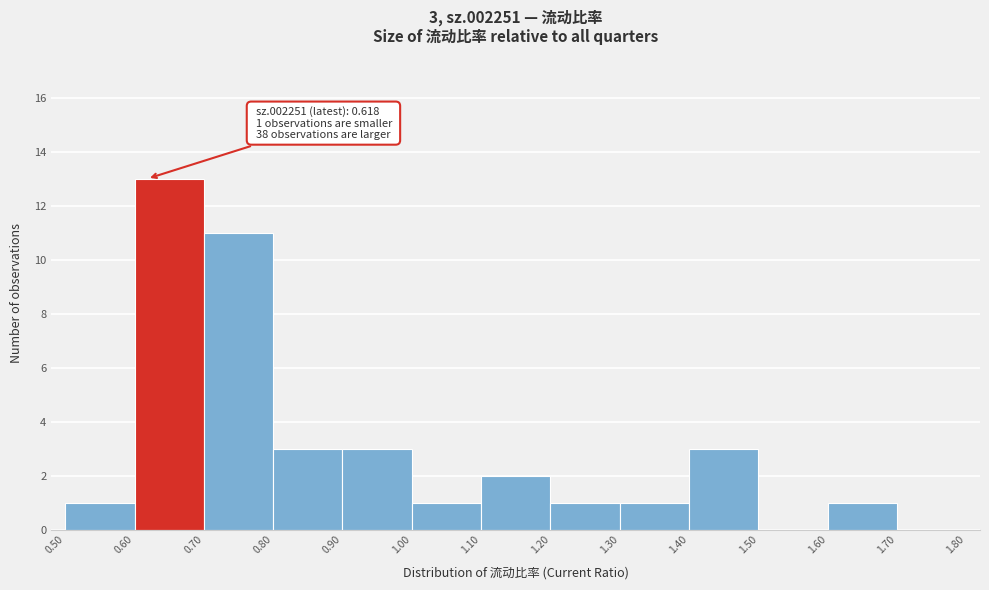

Over which range of the x-axis is the bar tallest?

0.60 to 0.70